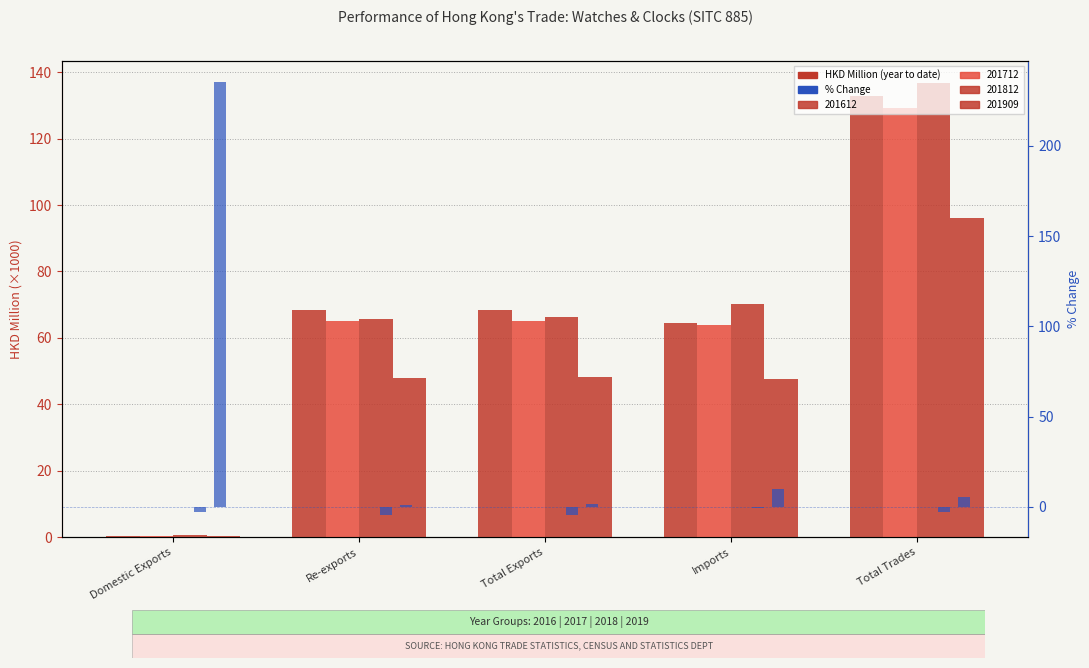

Between Total Trades and Re-exports, which is larger?

Total Trades